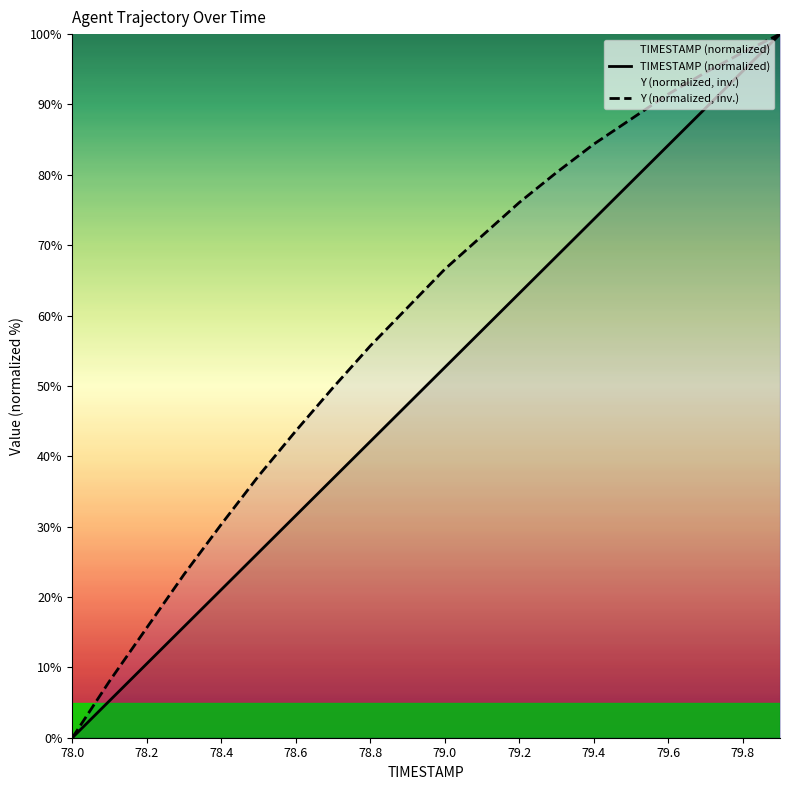

True or false: TIMESTAMP (normalized) and Y (normalized, inv.) cross at least once.

False